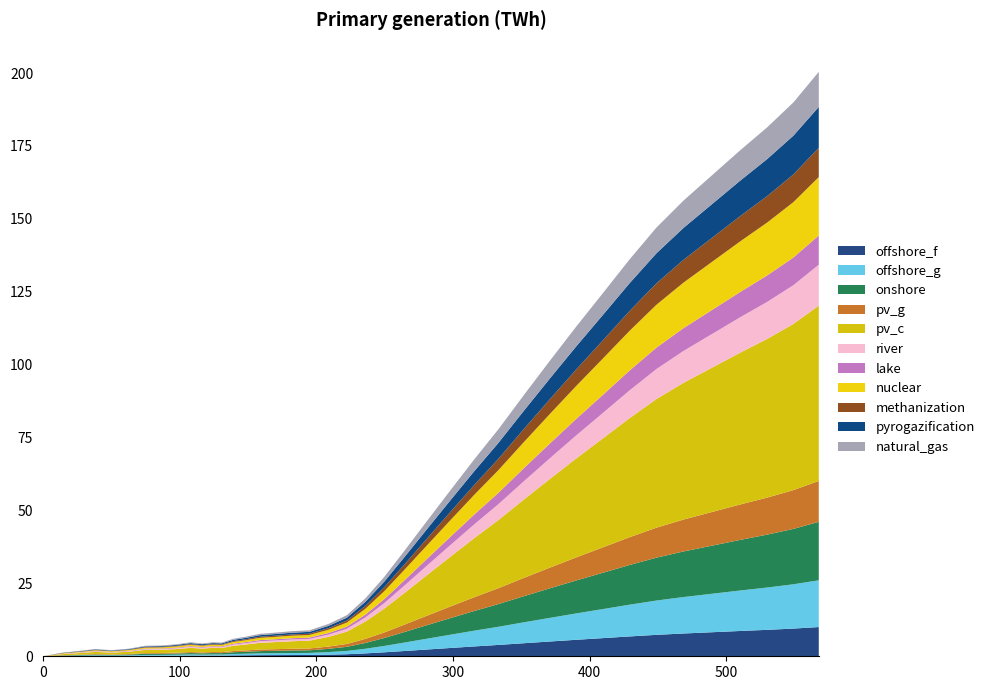

Reading left to right, extract all data points from this chart.

0.0=0.0	13.5=1.2	25.8=1.8	38.3=2.5	50.1=2.1	62.7=2.6	74.7=3.6	86.2=3.7	97.1=4.1	108.0=4.8	116.6=4.4	124.1=4.8	130.8=4.7	139.3=6.0	148.2=6.7	158.7=7.7	169.7=8.1	182.1=8.6	194.9=8.9	209.0=11.1	222.4=14.1	236.0=19.9	249.7=27.2	264.7=36.3	280.7=46.2	297.8=56.7	315.9=67.7	333.2=77.8	352.1=89.7	371.2=101.5	390.3=113.1	409.7=124.5	429.1=136.0	448.9=147.0	468.8=156.3	489.5=164.9	510.2=173.5	530.0=181.4	549.1=189.9	567.7=200.4